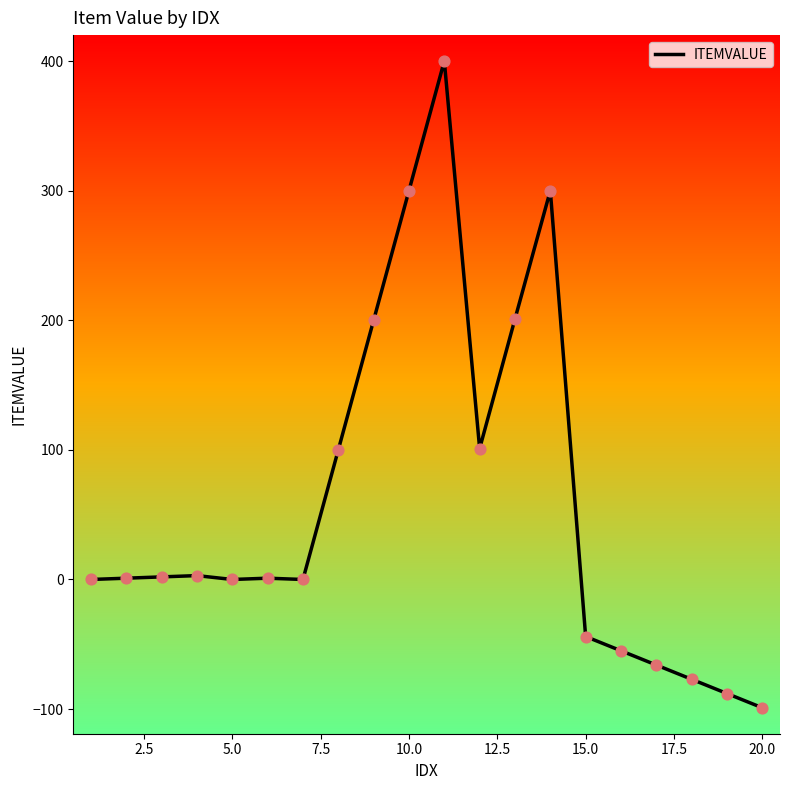

What is the greatest value displayed?

400